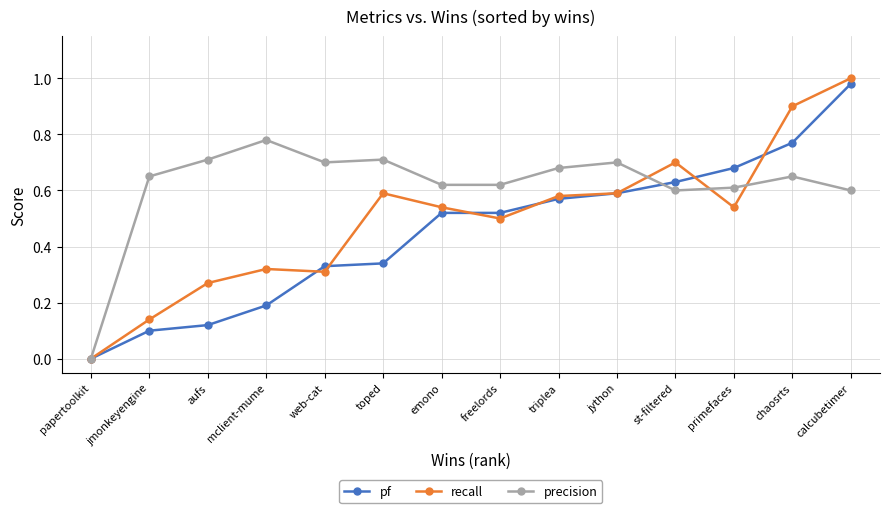

What is the label of the 3rd point from the left?

aufs